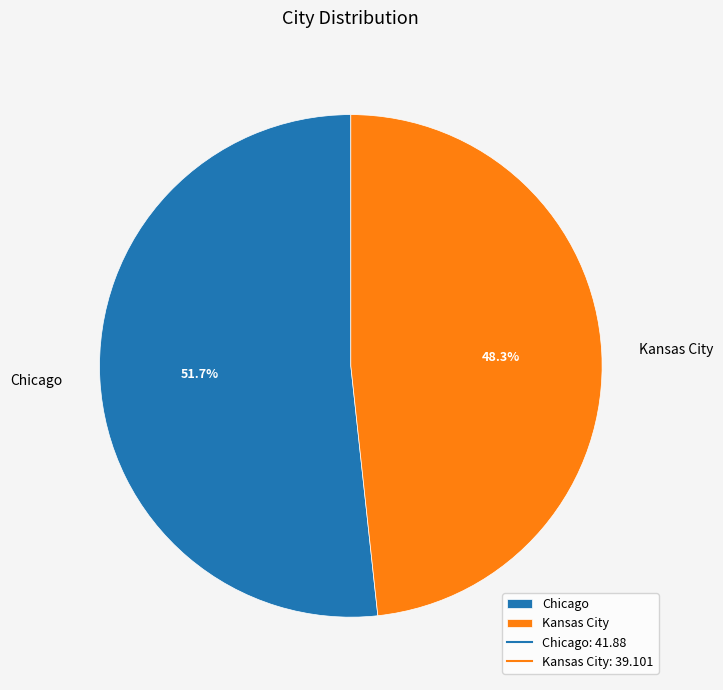

How many segments does this pie chart have?

2